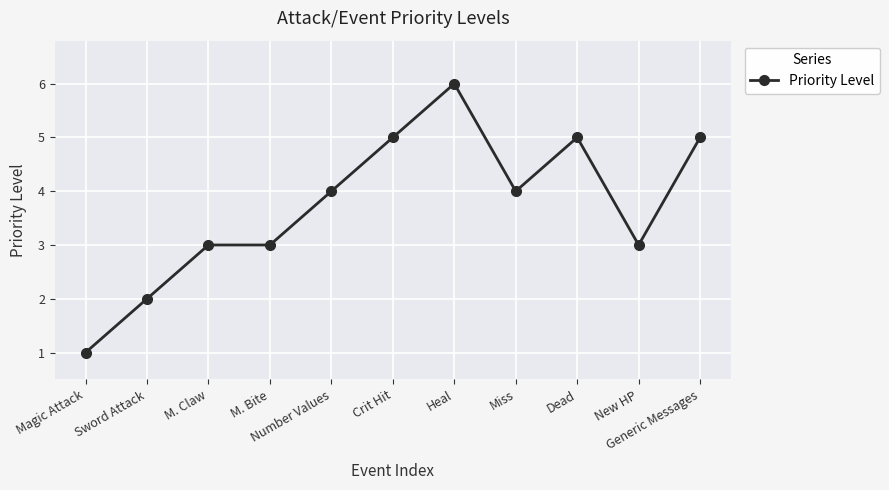

Which category has the lowest value across all series?

Magic Attack